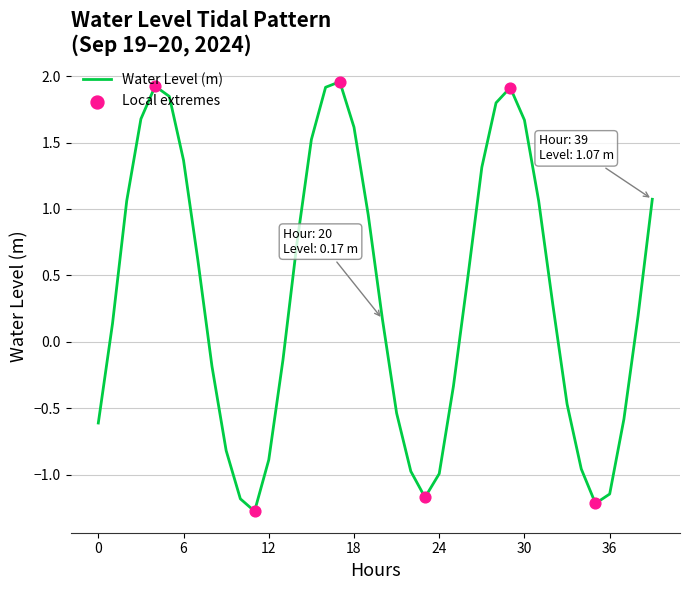

What is the smallest value displayed?

-1.3